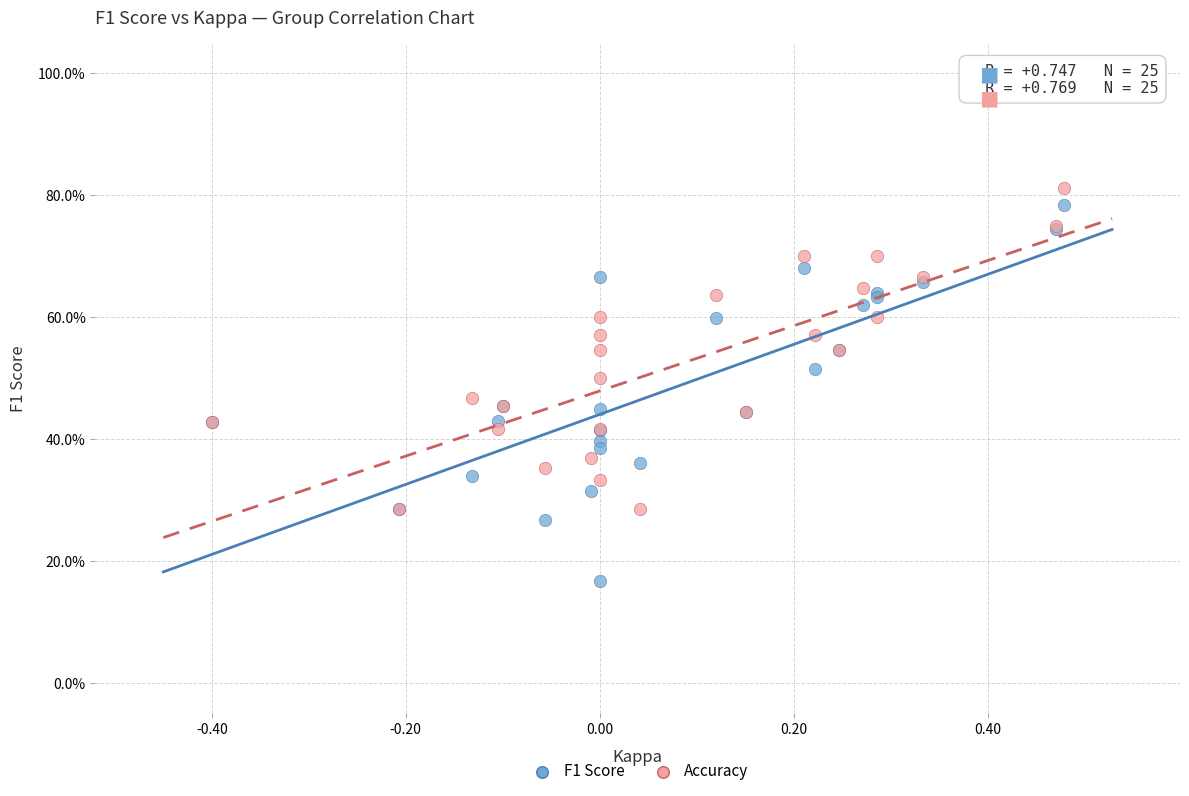

Which series reaches the maximum Y coordinate?

Accuracy